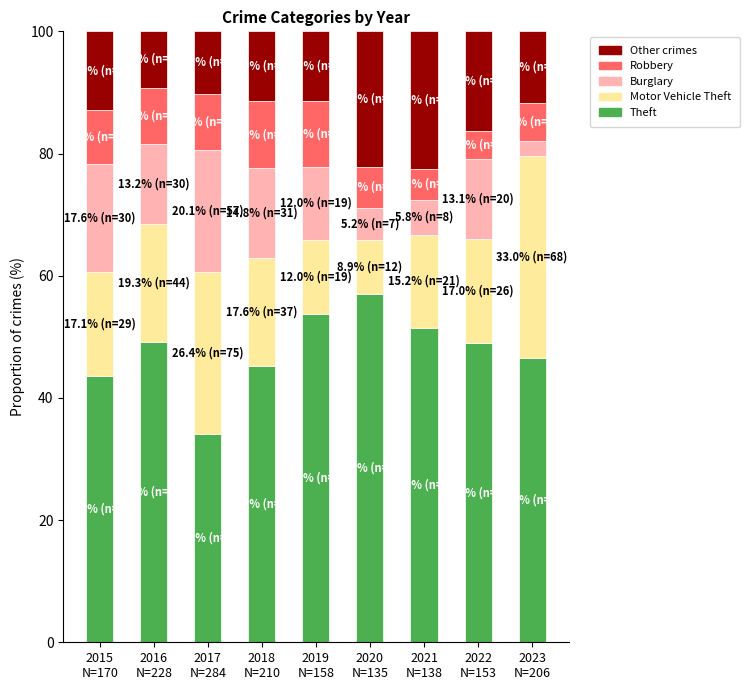

How many bars are there in total?

9